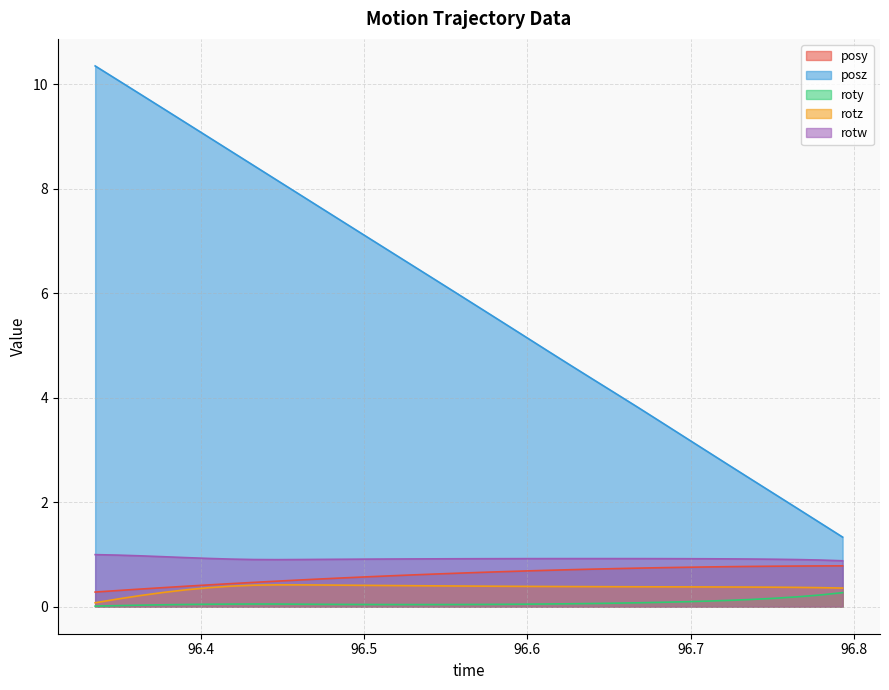

List the labels in order of posy value, smallest first.

96.33531, 96.34897, 96.36287, 96.37712, 96.39111, 96.40517, 96.41859, 96.43239, 96.44633, 96.45992, 96.47389, 96.48766, 96.5016, 96.51529, 96.52936, 96.5432, 96.55713, 96.57083, 96.58505, 96.59869, 96.61209, 96.62601, 96.63979, 96.65404, 96.66782, 96.68172, 96.69565, 96.70955, 96.72321, 96.73732, 96.75117, 96.76572, 96.77927, 96.79306